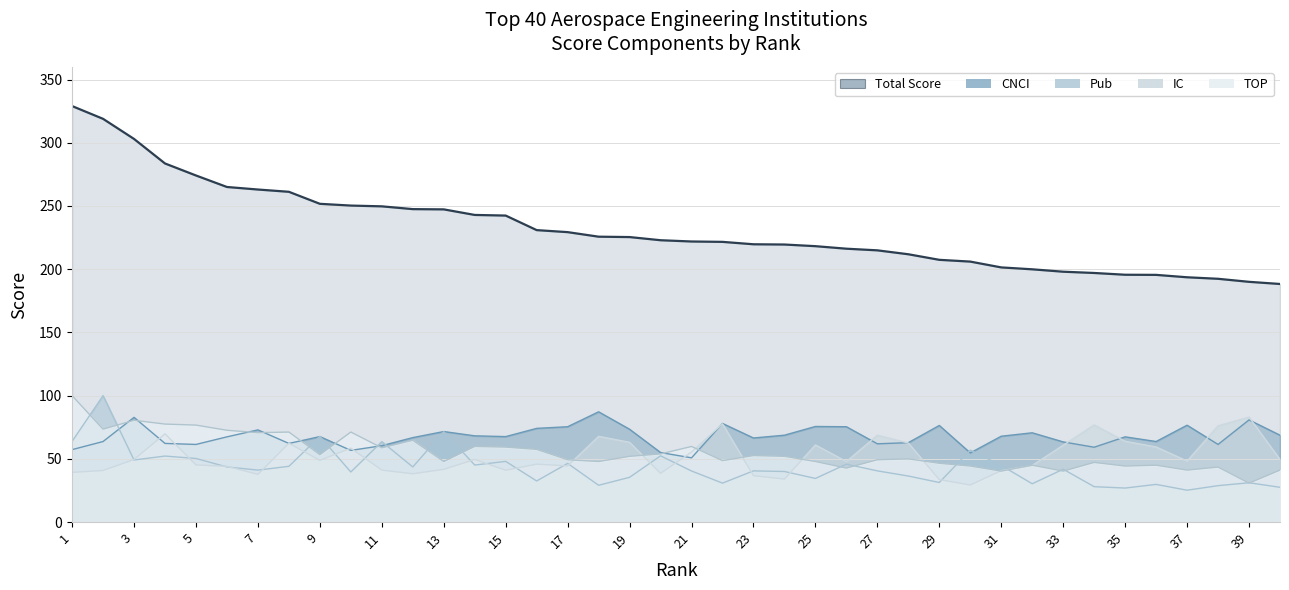

True or false: Total Score has a value of 242.4 at 15.

True